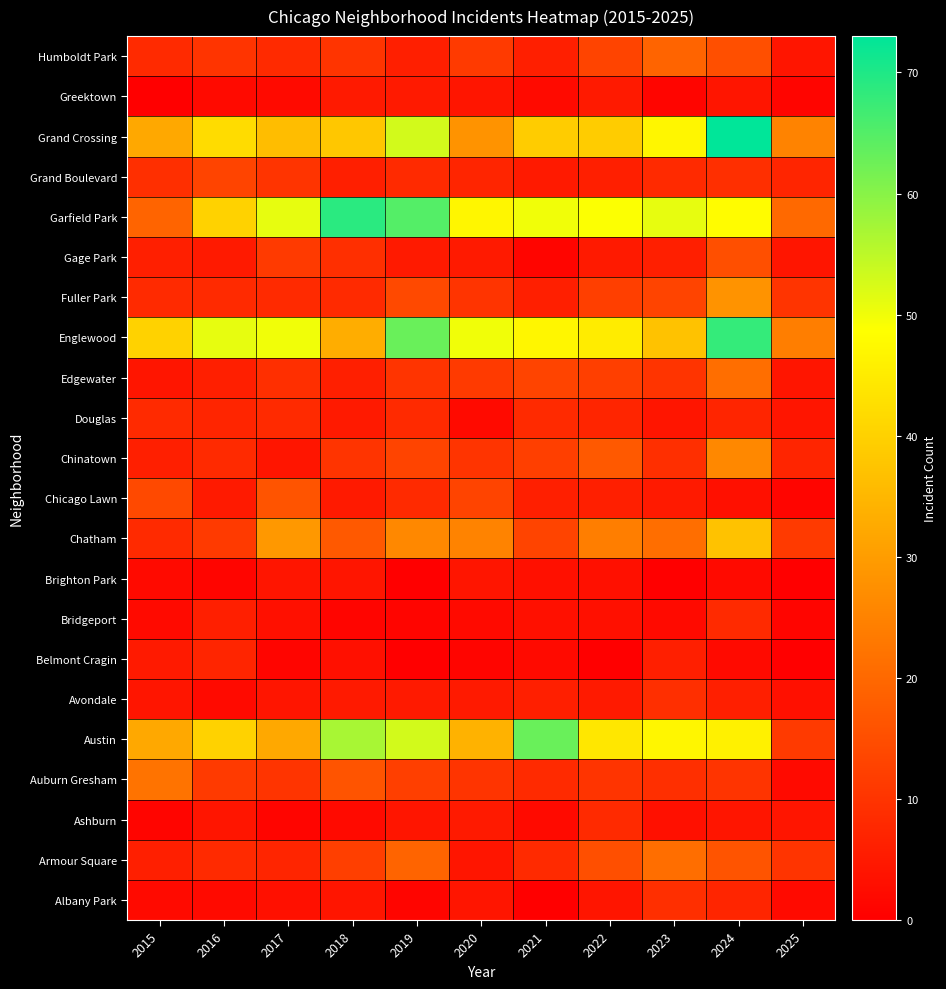

Reading left to right, list all the values displayed in this chart.

Albany Park: 2015=2	2016=2	2017=3	2018=4	2019=1	2020=4	2021=0	2022=4	2023=9	2024=7	2025=2
Armour Square: 2015=6	2016=8	2017=7	2018=12	2019=19	2020=4	2021=8	2022=15	2023=21	2024=16	2025=10
Ashburn: 2015=1	2016=4	2017=1	2018=2	2019=4	2020=5	2021=2	2022=8	2023=3	2024=4	2025=4
Auburn Gresham: 2015=22	2016=11	2017=10	2018=16	2019=12	2020=10	2021=8	2022=10	2023=9	2024=10	2025=2
Austin: 2015=32	2016=40	2017=32	2018=57	2019=53	2020=34	2021=63	2022=44	2023=47	2024=46	2025=11
Avondale: 2015=4	2016=2	2017=4	2018=5	2019=5	2020=5	2021=6	2022=5	2023=9	2024=6	2025=3
Belmont Cragin: 2015=5	2016=7	2017=1	2018=3	2019=0	2020=1	2021=2	2022=0	2023=6	2024=2	2025=0
Bridgeport: 2015=2	2016=6	2017=3	2018=1	2019=1	2020=2	2021=3	2022=3	2023=2	2024=8	2025=1
Brighton Park: 2015=2	2016=1	2017=4	2018=4	2019=0	2020=4	2021=3	2022=3	2023=0	2024=2	2025=0
Chatham: 2015=8	2016=11	2017=29	2018=17	2019=26	2020=25	2021=13	2022=24	2023=21	2024=37	2025=11
Chicago Lawn: 2015=14	2016=5	2017=16	2018=5	2019=8	2020=13	2021=6	2022=6	2023=5	2024=3	2025=1
Chinatown: 2015=6	2016=8	2017=4	2018=10	2019=13	2020=10	2021=12	2022=17	2023=9	2024=26	2025=7
Douglas: 2015=8	2016=7	2017=8	2018=5	2019=8	2020=2	2021=8	2022=7	2023=4	2024=7	2025=4
Edgewater: 2015=4	2016=6	2017=9	2018=6	2019=10	2020=11	2021=13	2022=12	2023=10	2024=21	2025=4
Englewood: 2015=40	2016=51	2017=50	2018=33	2019=63	2020=50	2021=47	2022=45	2023=37	2024=68	2025=24
Fuller Park: 2015=8	2016=8	2017=8	2018=8	2019=14	2020=10	2021=6	2022=12	2023=13	2024=28	2025=10
Gage Park: 2015=6	2016=5	2017=11	2018=9	2019=5	2020=5	2021=1	2022=5	2023=6	2024=15	2025=4
Garfield Park: 2015=19	2016=40	2017=51	2018=69	2019=65	2020=47	2021=50	2022=49	2023=51	2024=48	2025=20
Grand Boulevard: 2015=9	2016=13	2017=10	2018=6	2019=8	2020=7	2021=5	2022=6	2023=8	2024=9	2025=7
Grand Crossing: 2015=32	2016=42	2017=36	2018=38	2019=53	2020=28	2021=39	2022=39	2023=47	2024=73	2025=25
Greektown: 2015=0	2016=2	2017=2	2018=5	2019=5	2020=4	2021=2	2022=5	2023=1	2024=4	2025=1
Humboldt Park: 2015=8	2016=10	2017=8	2018=10	2019=6	2020=11	2021=6	2022=13	2023=19	2024=15	2025=4